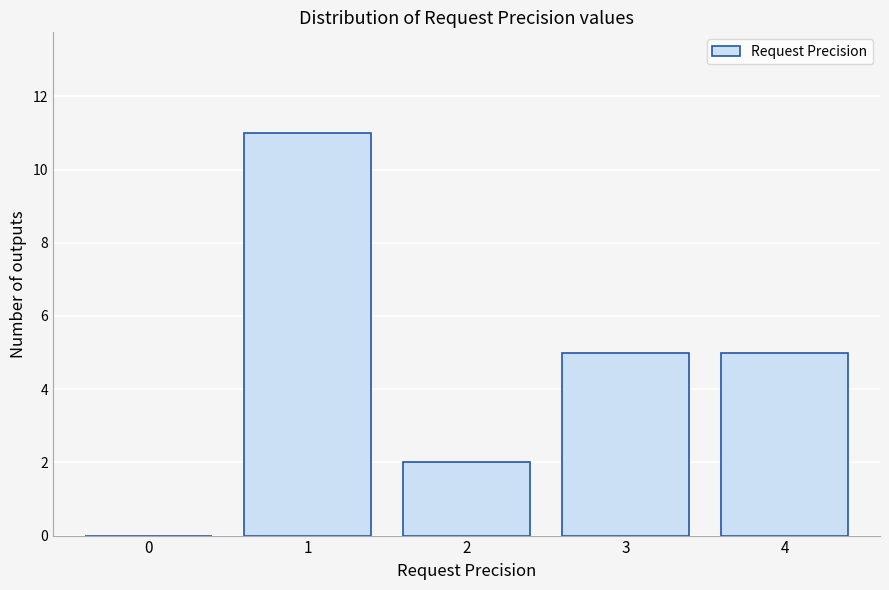

Reading left to right, transcribe this chart: for each bar, give the range it covers on the x-axis and its height. The values are not printed on the chart, so give them approximately, as read against the axis.

-0.5 to 0.5: 0
0.5 to 1.5: 11
1.5 to 2.5: 2
2.5 to 3.5: 5
3.5 to 4.5: 5